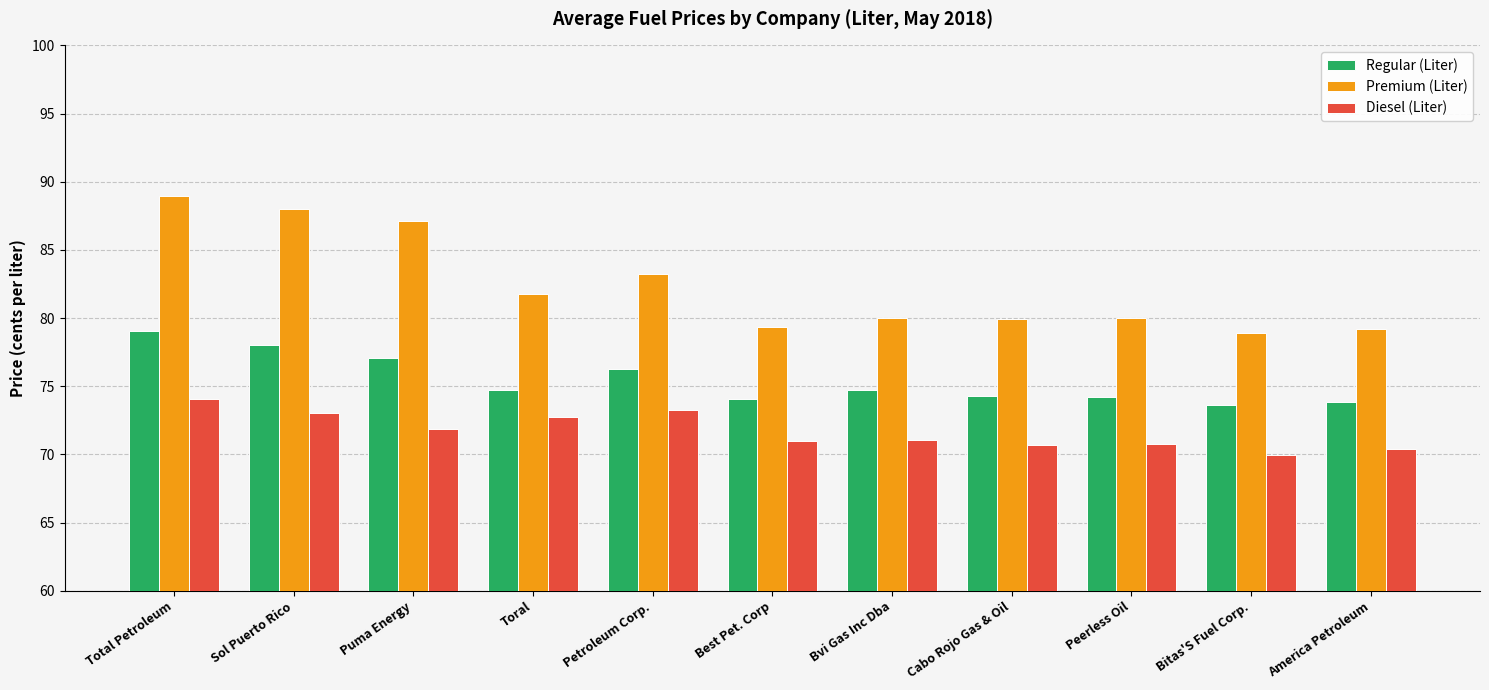

At which category does the chart reach its minimum across all series?

Bitas'S Fuel Corp.